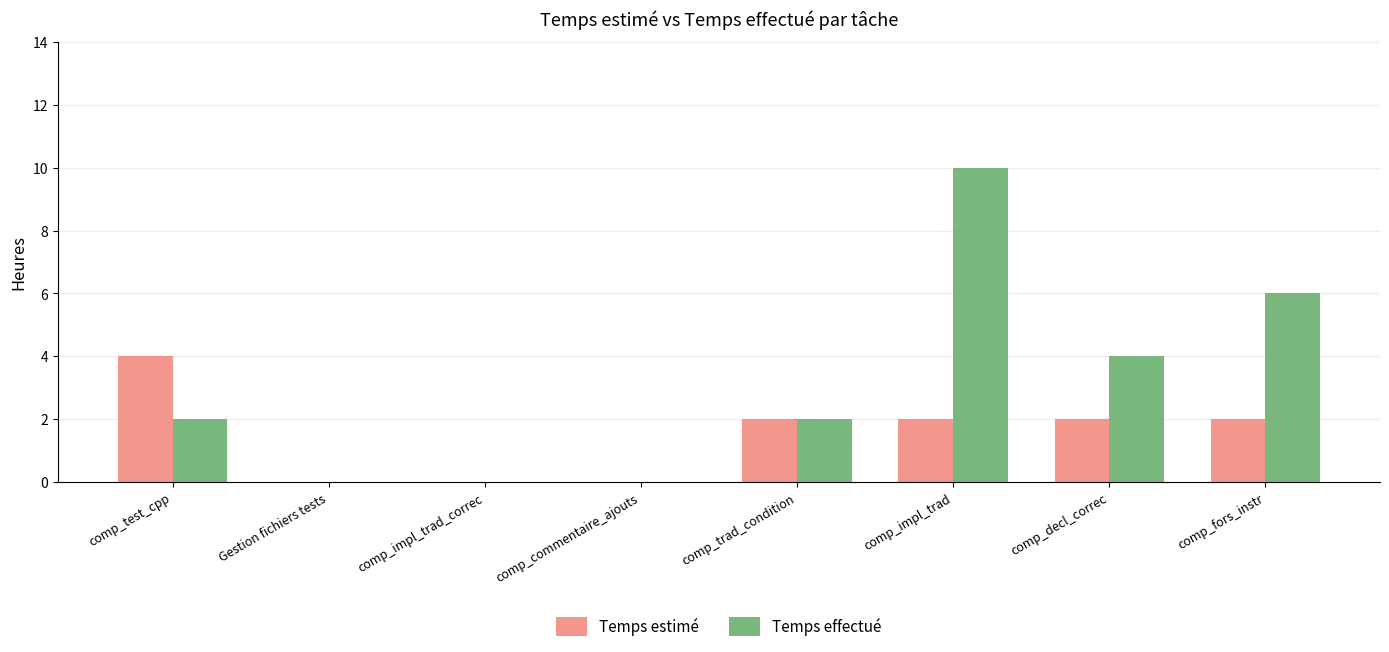

True or false: Temps estimé has a value of 2 at comp_trad_condition.

True